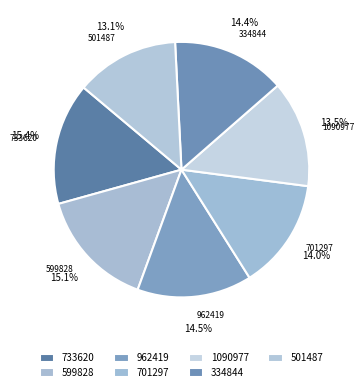

What is the total percentage of 599828 and 962419?

29.6%